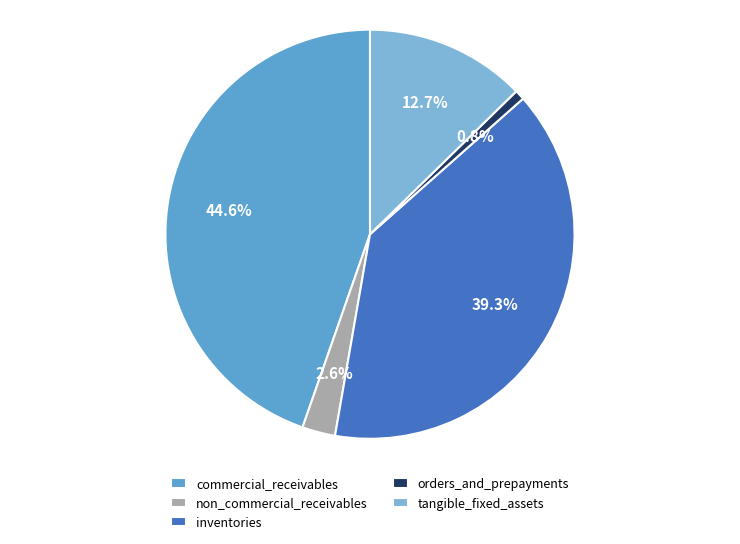

Which slice is the largest?

commercial_receivables